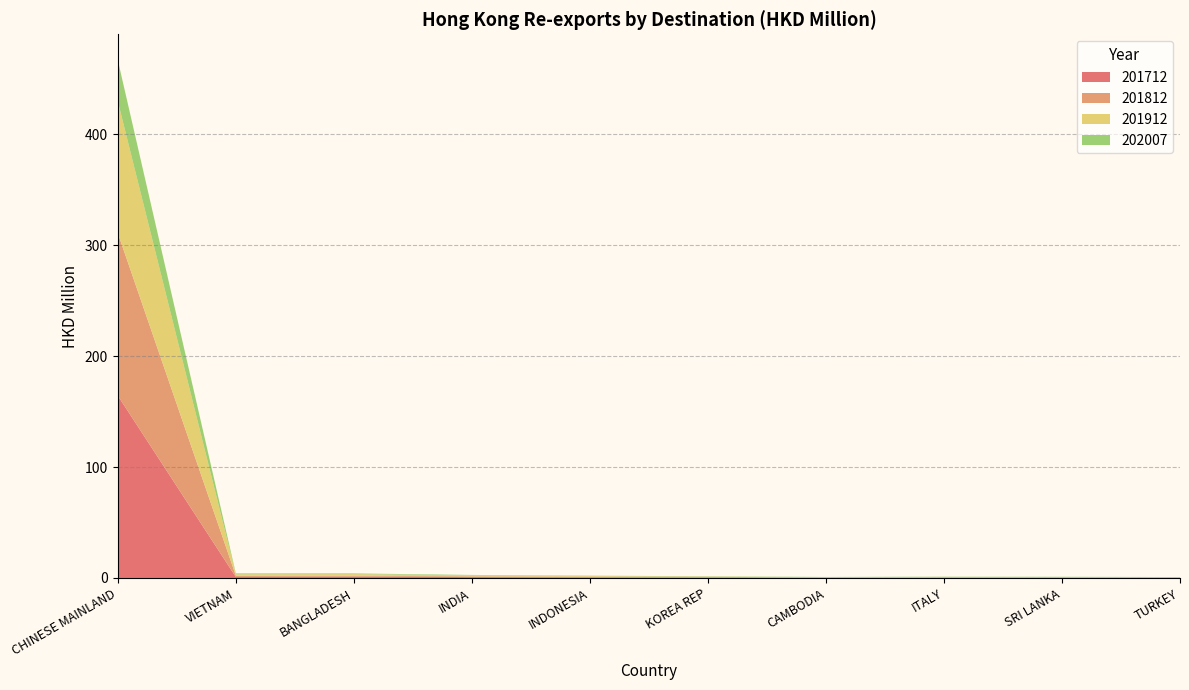

Reading right to left, transcribe all the data shown in this chart.

201712: 0.2	0.3	0.3	0.3	0.4	0.6	0.8	1.2	0.9	164.3
201812: 0.2	0.3	0.3	0.2	0.6	0.6	0.6	0.8	1.2	146.6
201912: 0.3	0.3	0.4	0.3	0.2	0.6	0.9	1.5	1.2	118.8
202007: 0.2	0.2	0.2	0.2	0.3	0.3	0.4	0.6	0.8	37.2